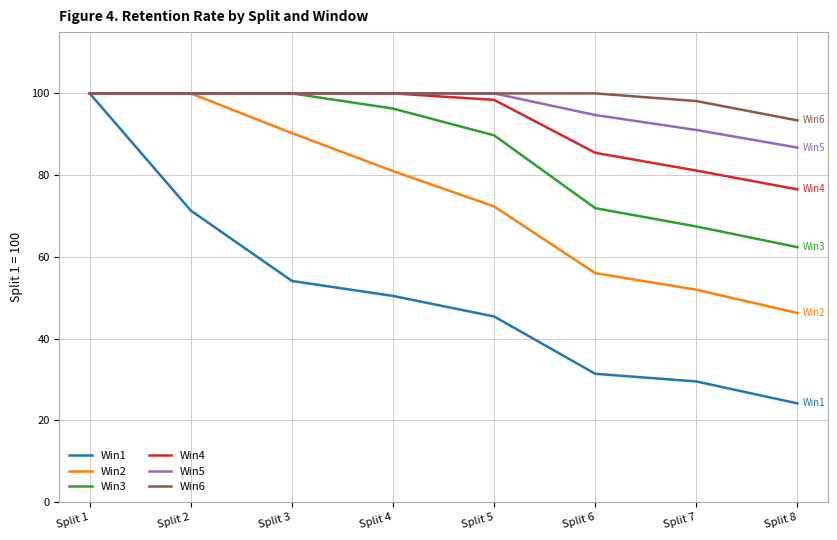

What are all the series names shown in the legend?

Win1, Win2, Win3, Win4, Win5, Win6